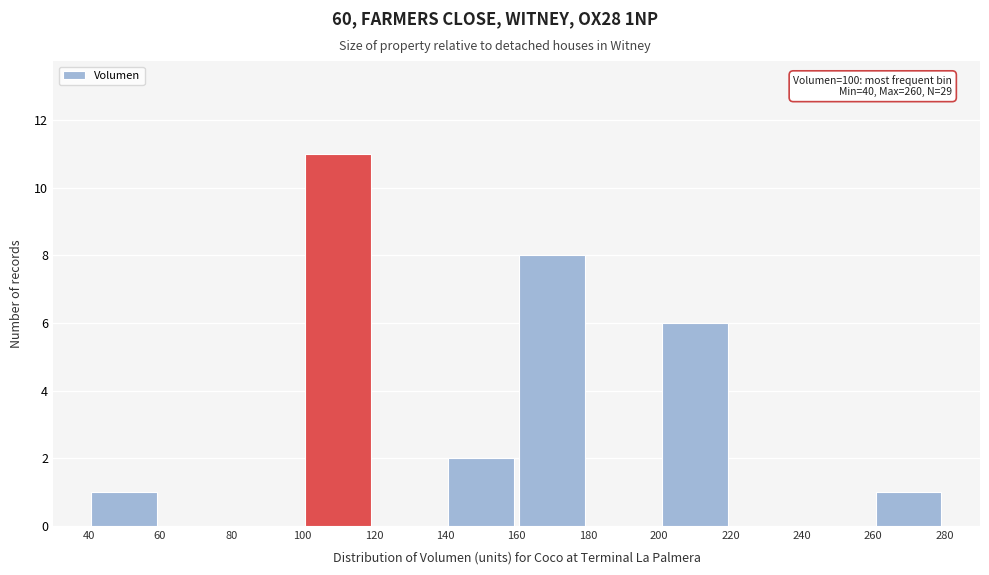

Which range on the x-axis has the tallest bar?

100 to 120